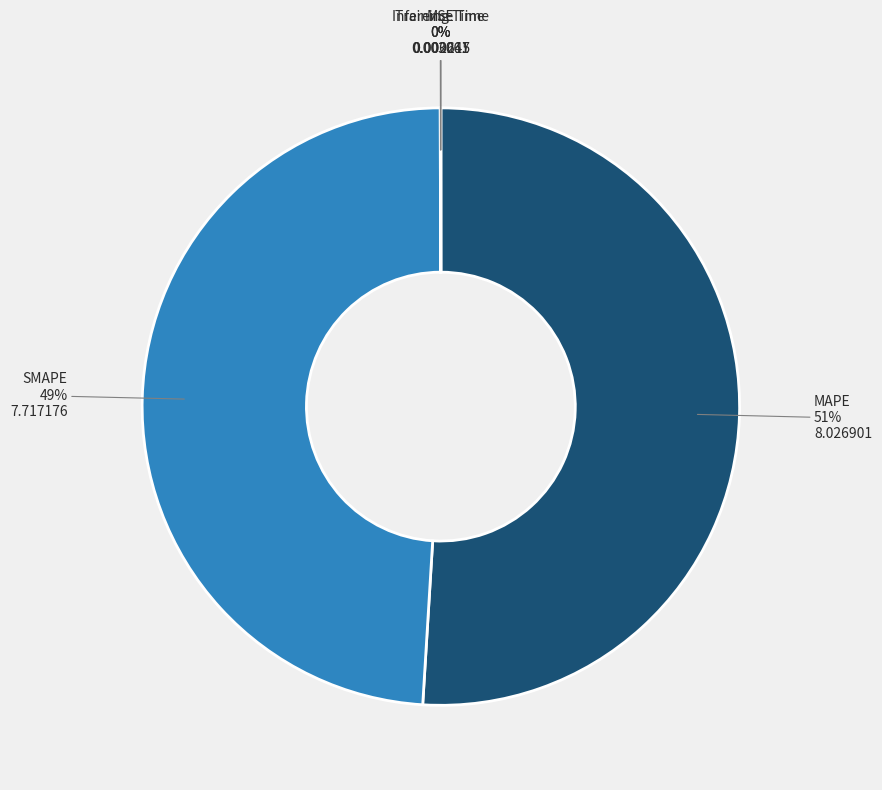

True or false: MAPE accounts for 58% of the total.

False